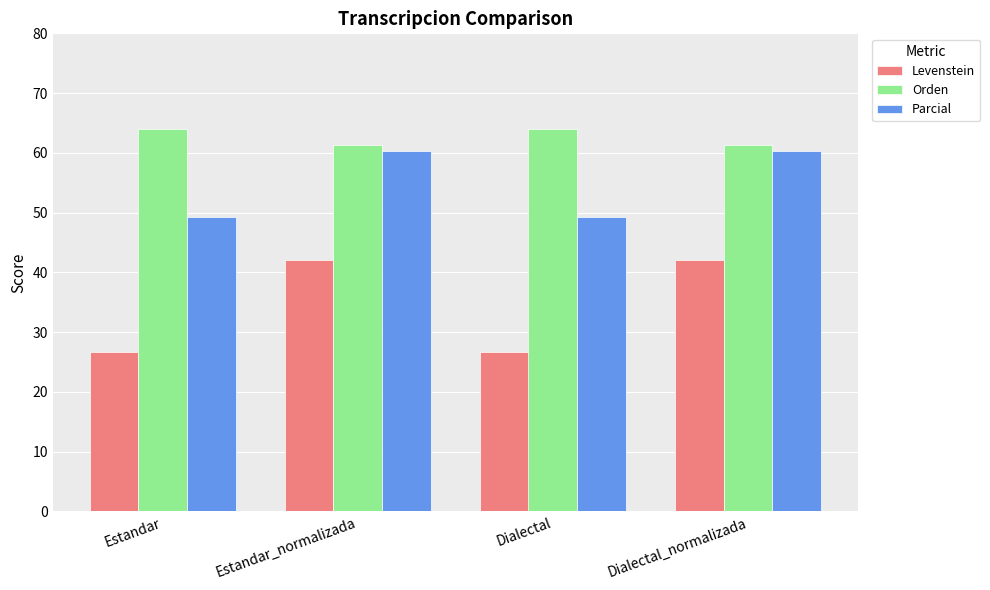

What position from the right is Dialectal_normalizada?

1